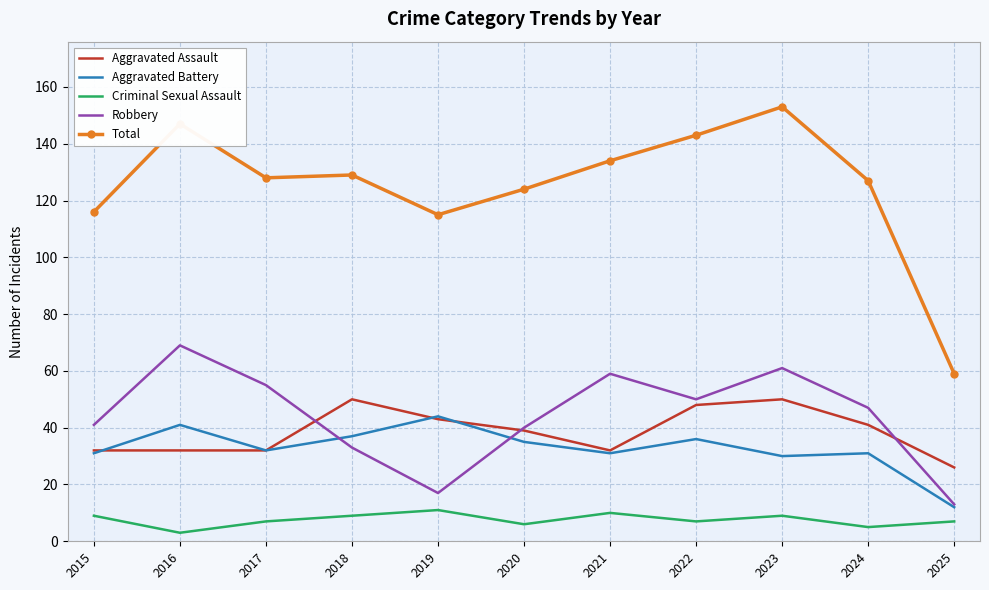

Is it true that Robbery equals 105 at 2023?

False